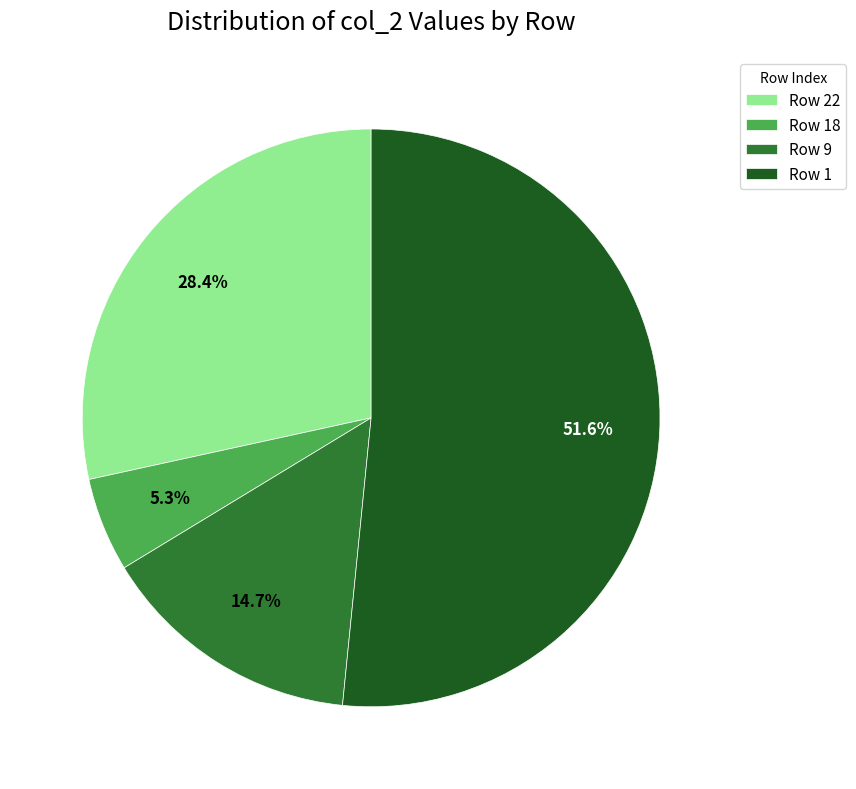

Between Row 22 and Row 9, which is larger?

Row 22